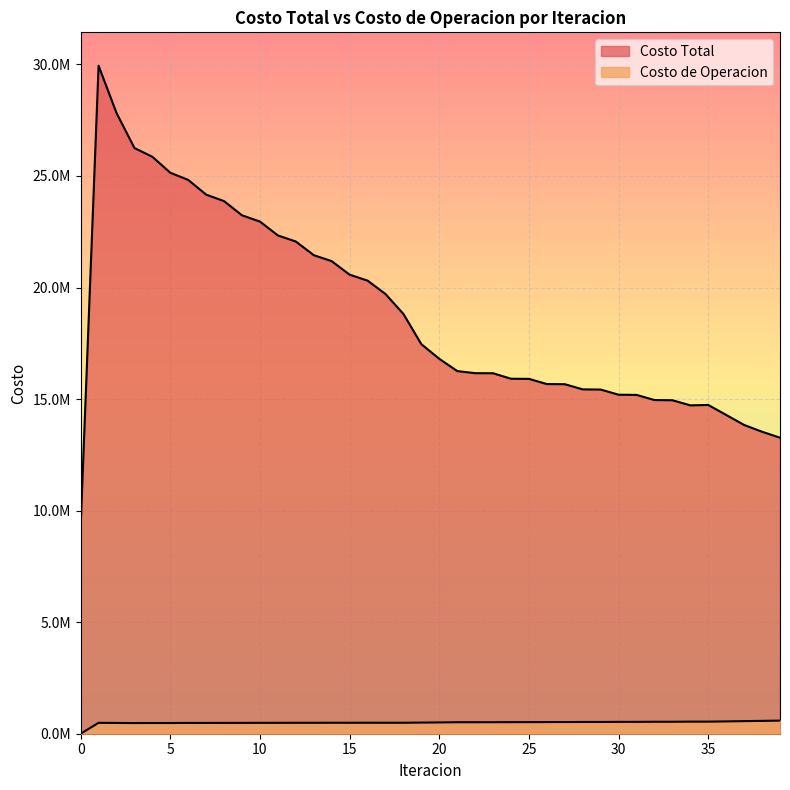

In Costo de Operacion, how many points are lower than both neighbors (excluding endpoints)?

4